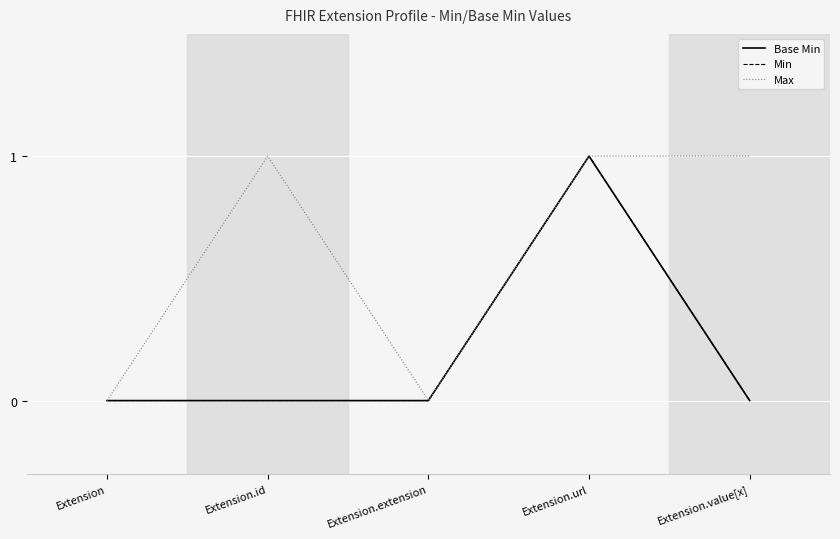

At how many categories does at least one series exceed 0?

3